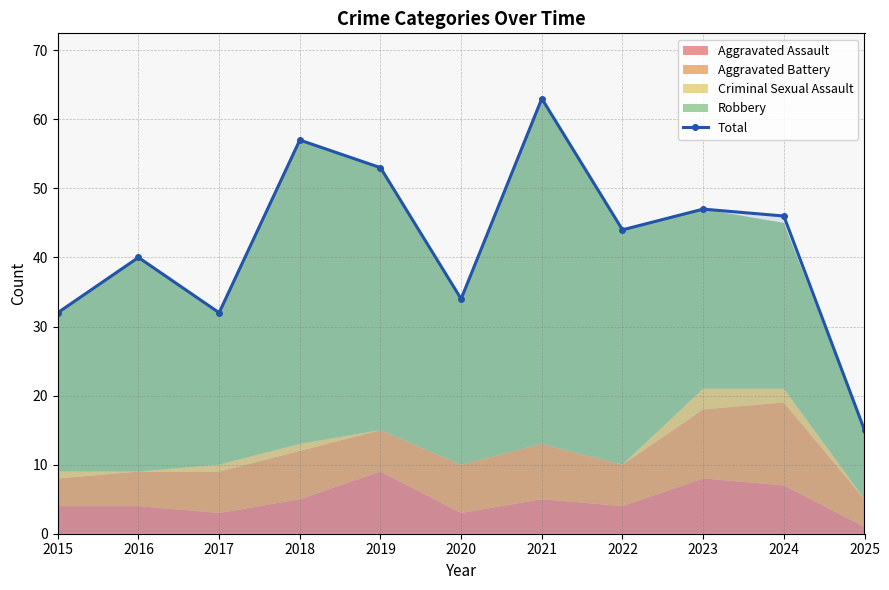

What is the smallest value displayed?

15